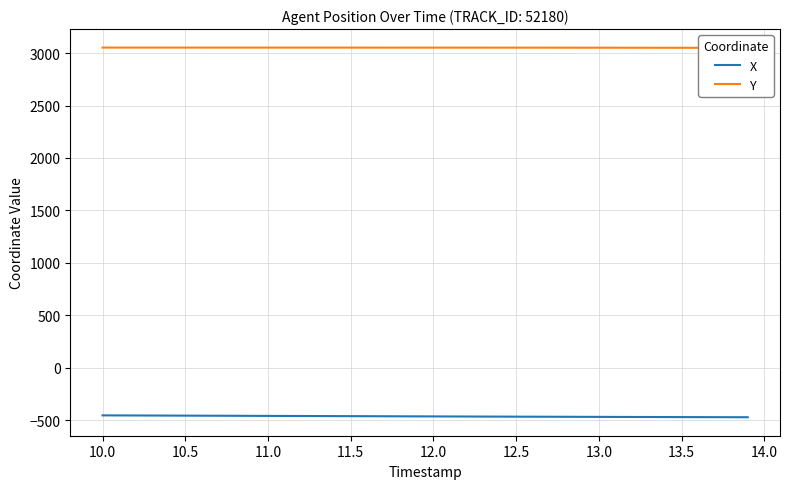

True or false: Y has more than 1 interior local peaks.

False